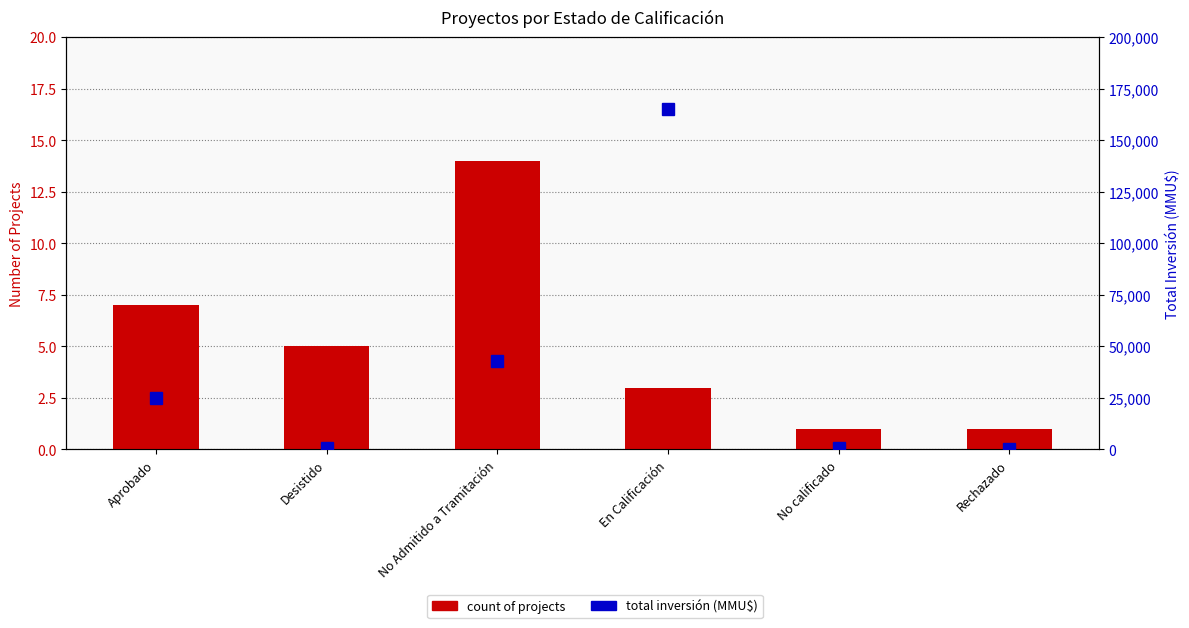

Reading left to right, extract all data points from this chart.

Count of Projects: Aprobado=7	Desistido=5	No Admitido a Tramitación=14	En Calificación=3	No calificado=1	Rechazado=1
Total Inversión (MMU$): Aprobado=25010	Desistido=850	No Admitido a Tramitación=42700	En Calificación=165000	No calificado=660	Rechazado=0